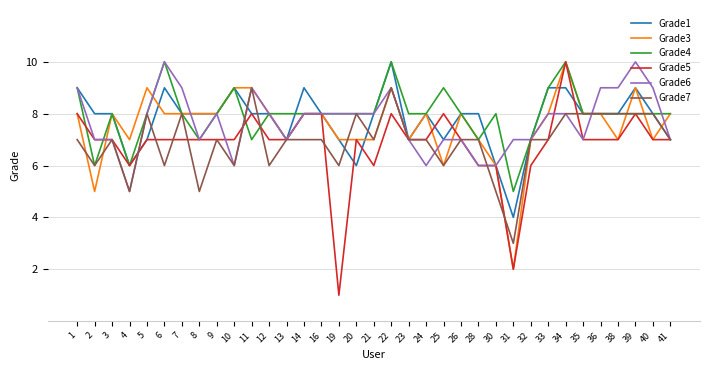

The Grade4 series shows 7 at 11. True or false?

True